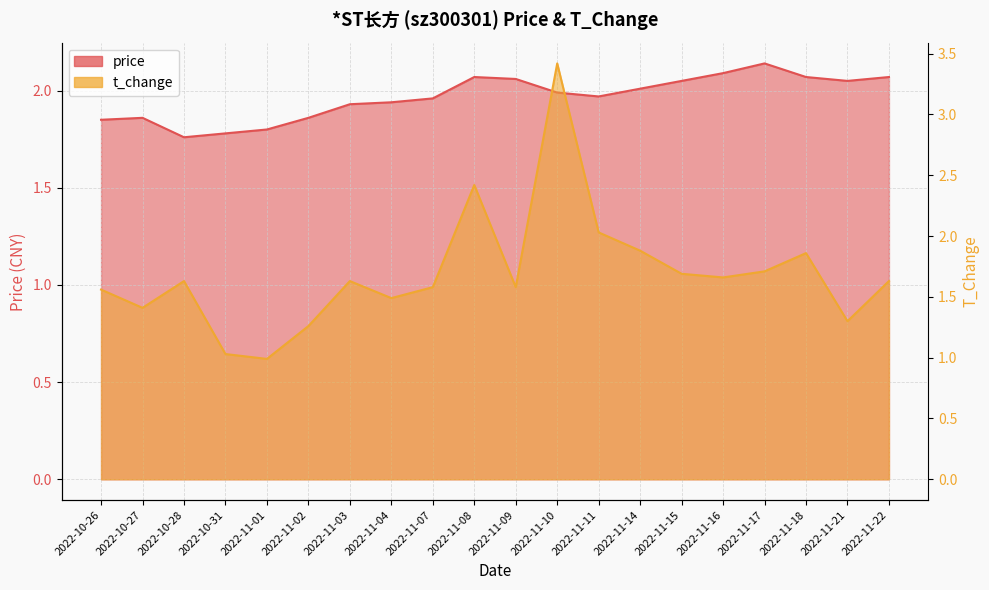

Rank the series by their average value, from highest to lowest.

price, t_change